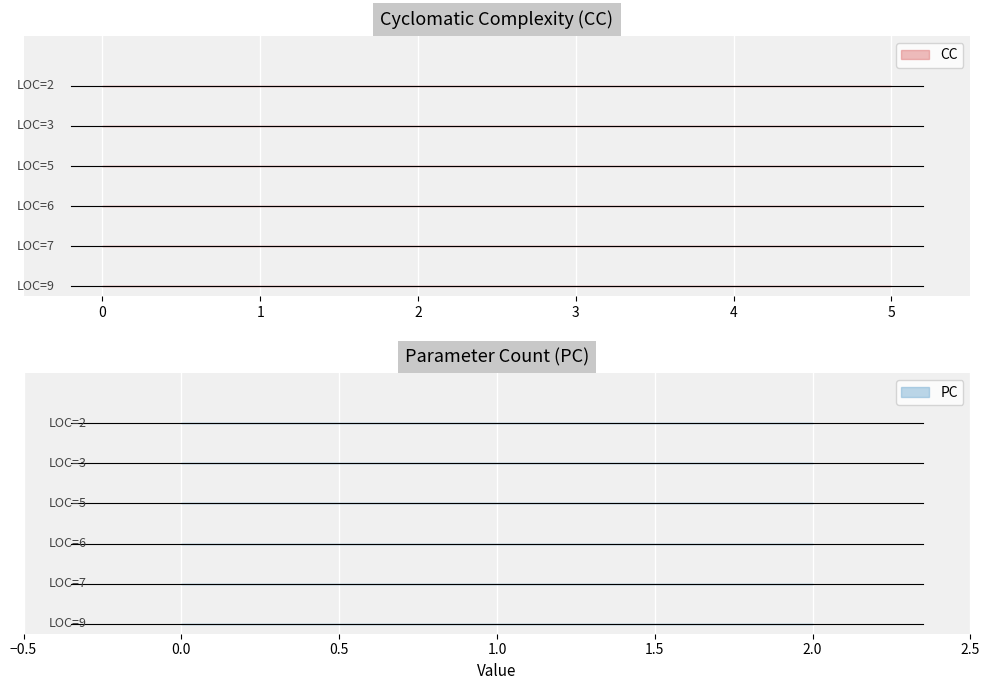

Rank the series by their maximum value, from highest to lowest.

CC, PC